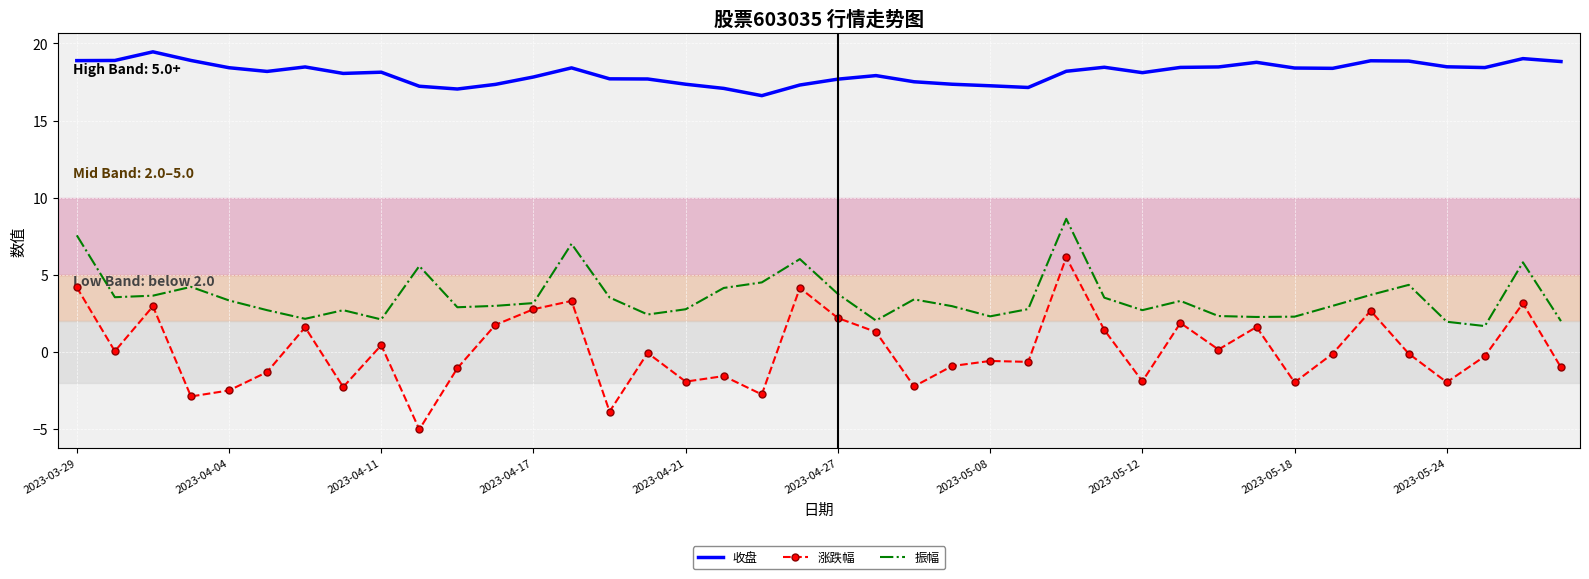

True or false: 振幅 and 收盘 cross at least once.

False